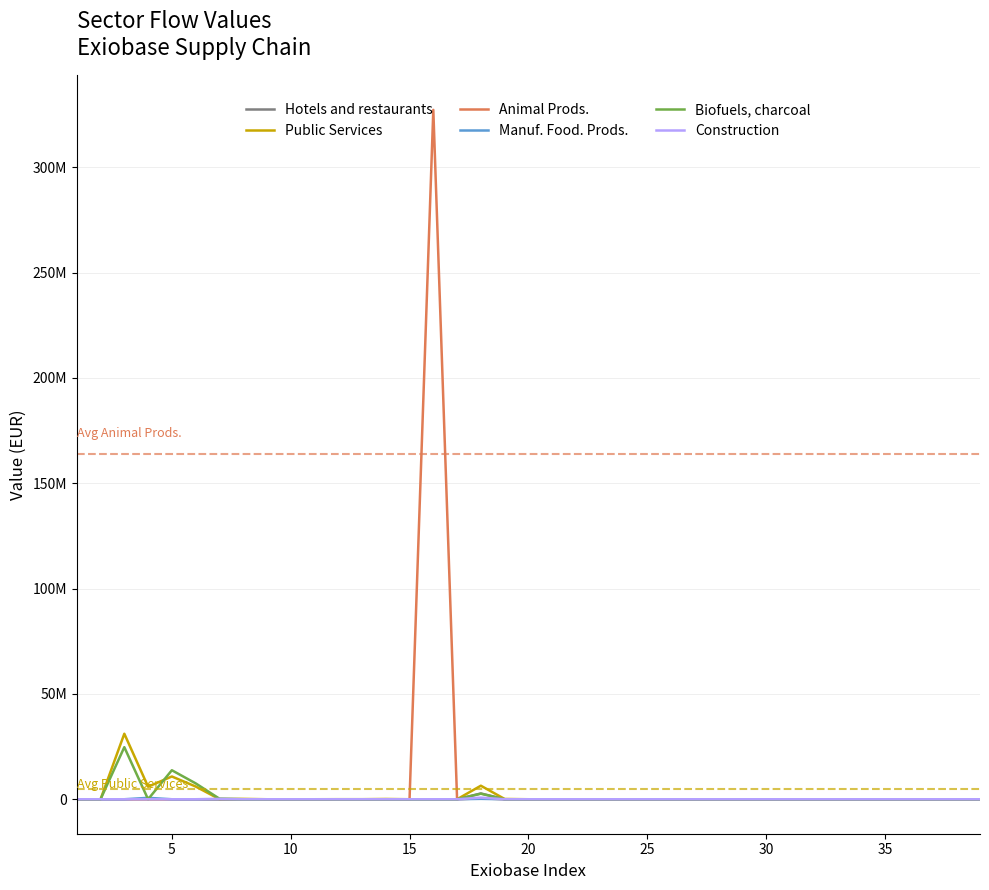

What are all the series names shown in the legend?

Hotels and restaurants, Public Services, Animal Prods., Manuf. Food. Prods., Biofuels, charcoal, Construction